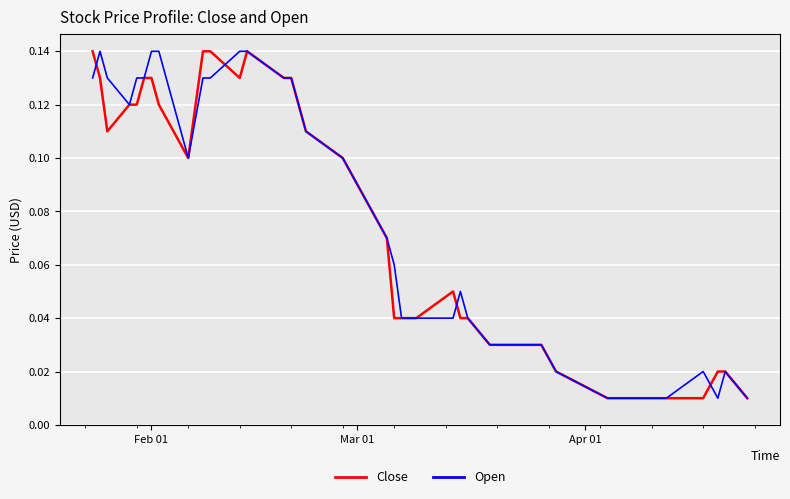

What are all the series names shown in the legend?

Close, Open